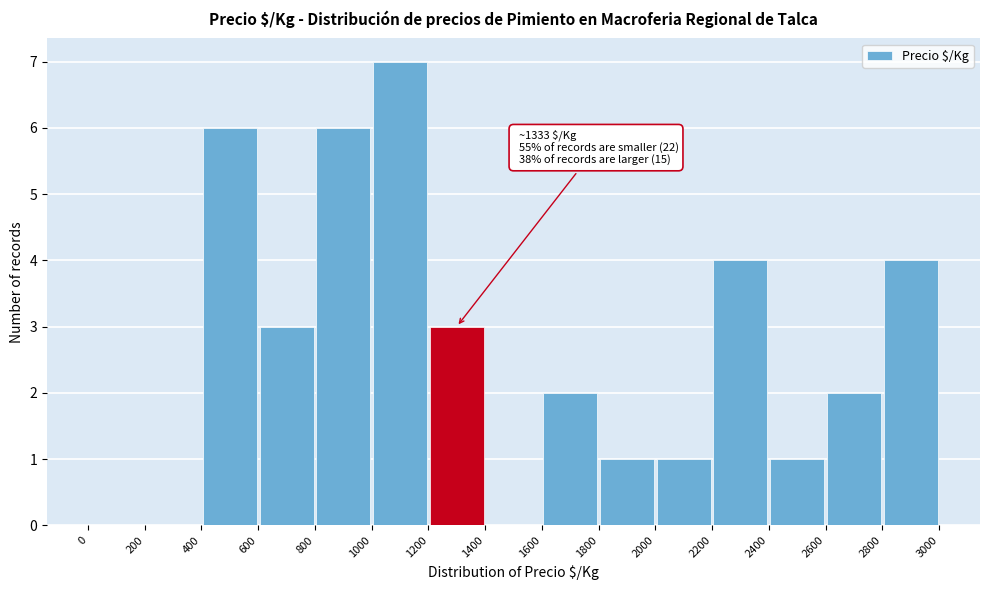

Over which range of the x-axis is the bar tallest?

1000 to 1200